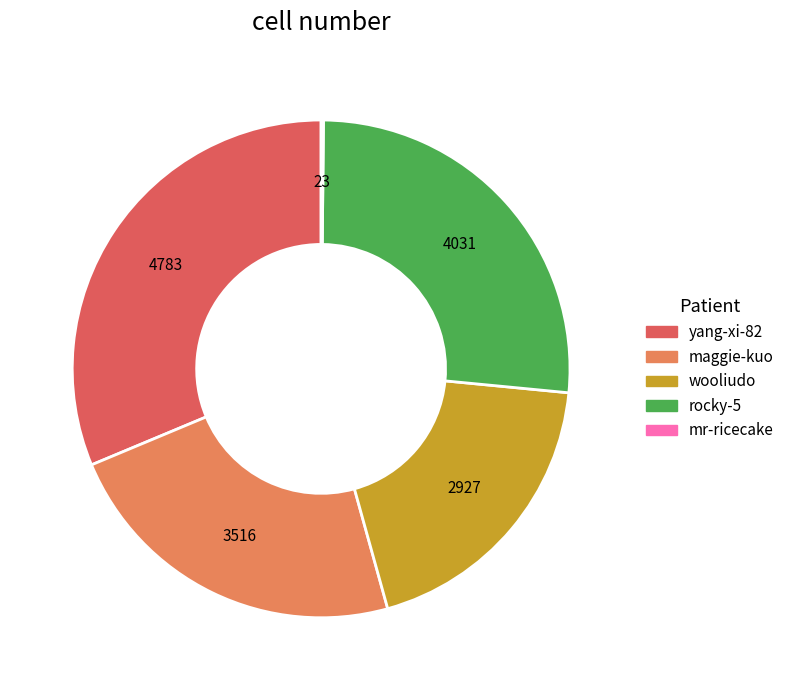

Is rocky-5 the majority of the pie?

No